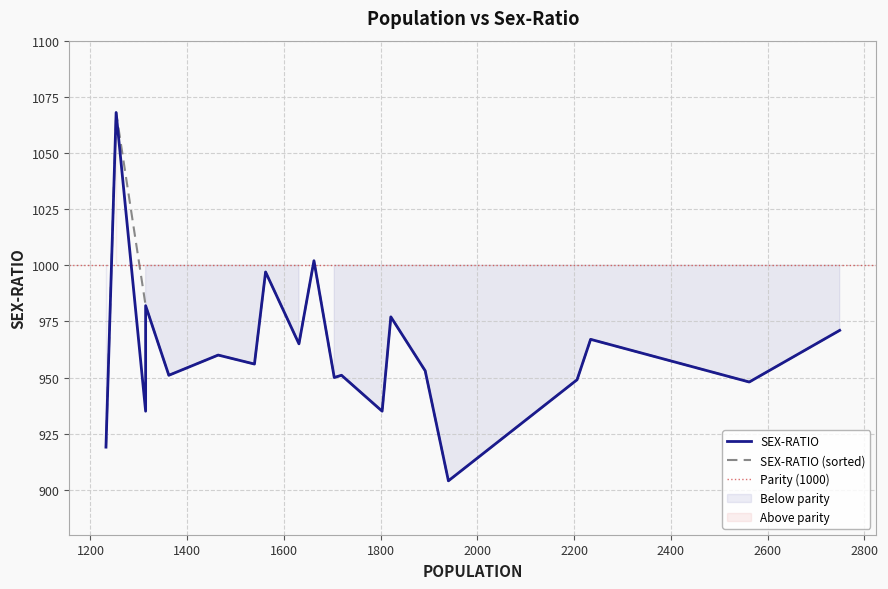

List the labels in order of value, smallest first.

1940, 1232, 1803, 1314, 2562, 2206, 1704, 1719, 1362, 1892, 1539, 1464, 1631, 2234, 2749, 1821, 1314, 1562, 1662, 1253